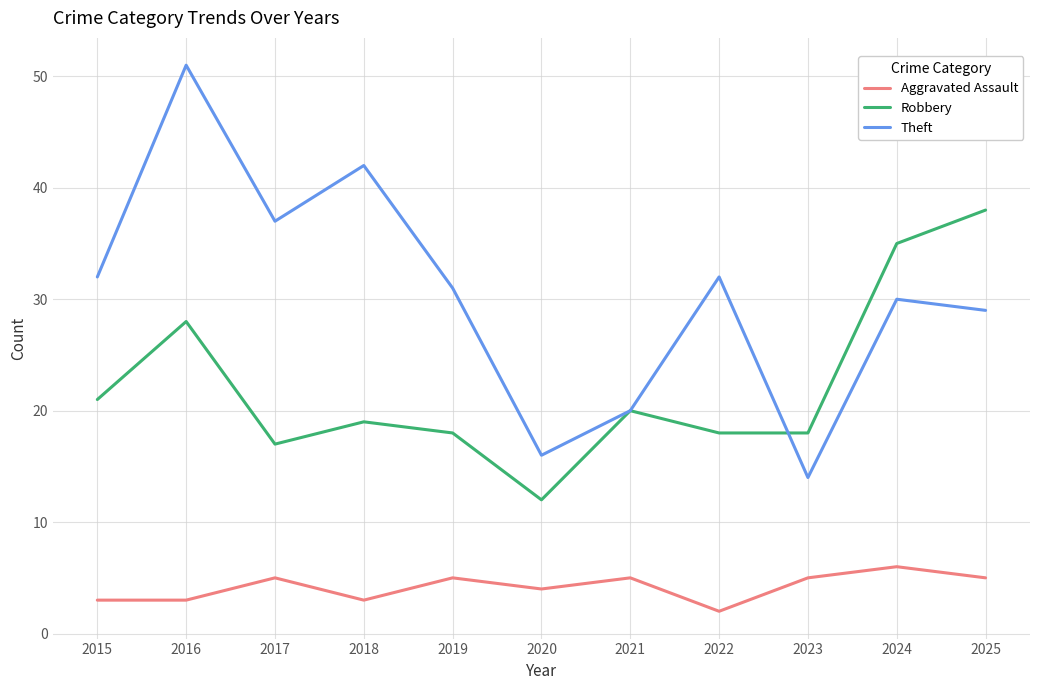

Rank the series at 2025 from lowest to highest value.

Aggravated Assault, Theft, Robbery